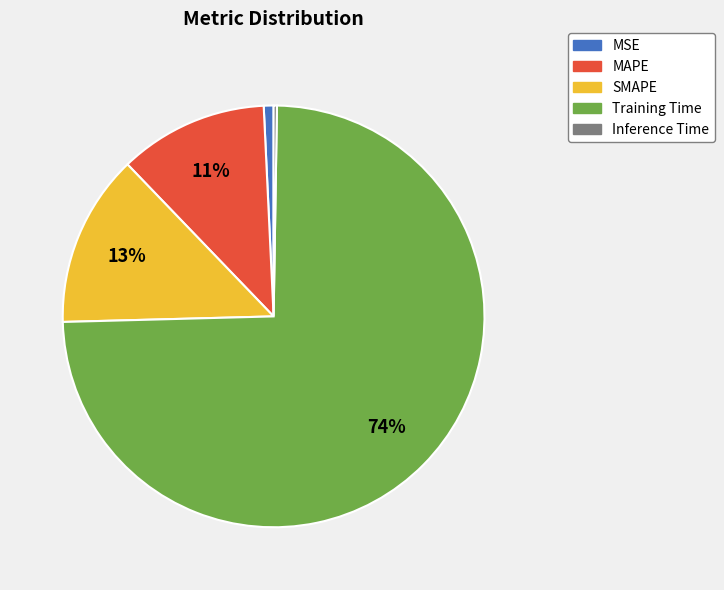

Which has a higher value, MSE or Training Time?

Training Time